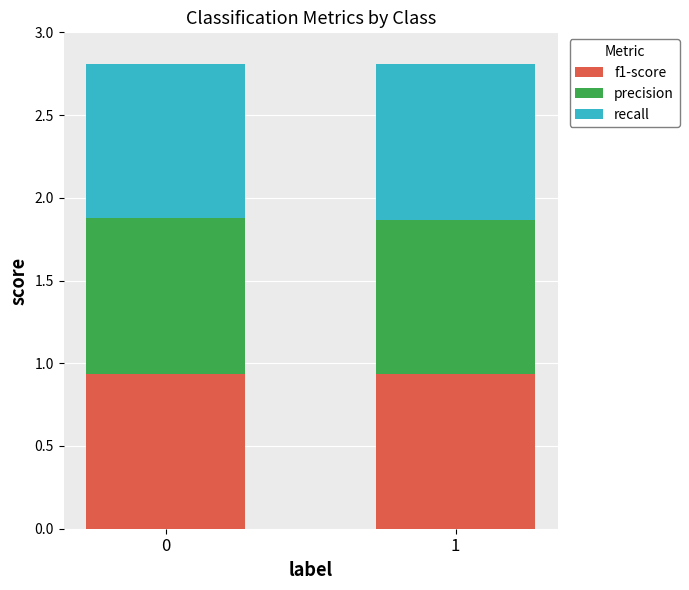

What is the total value across all series at 0?

2.8